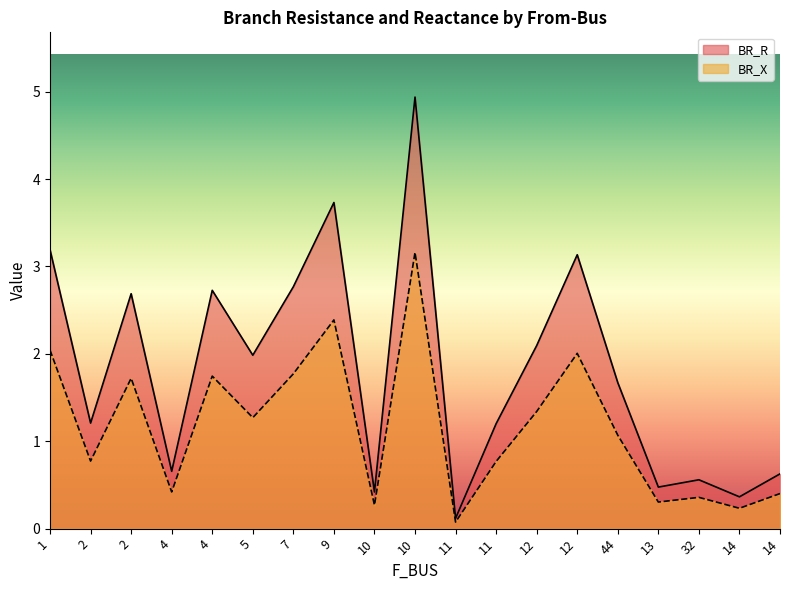

What are all the series names shown in the legend?

BR_R, BR_X